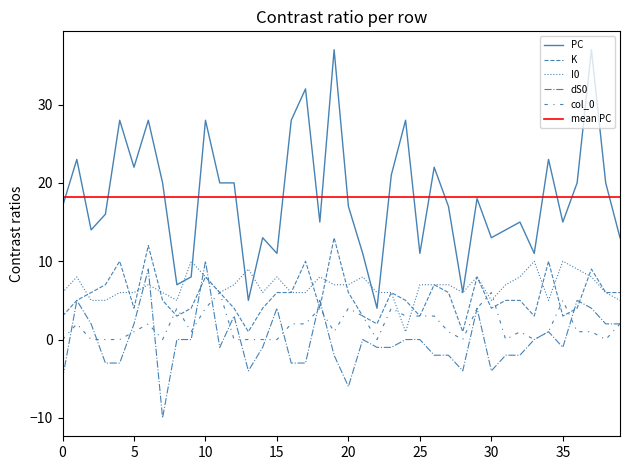

In K, how many points are higher than both neighbors (excluding endpoints)?

10